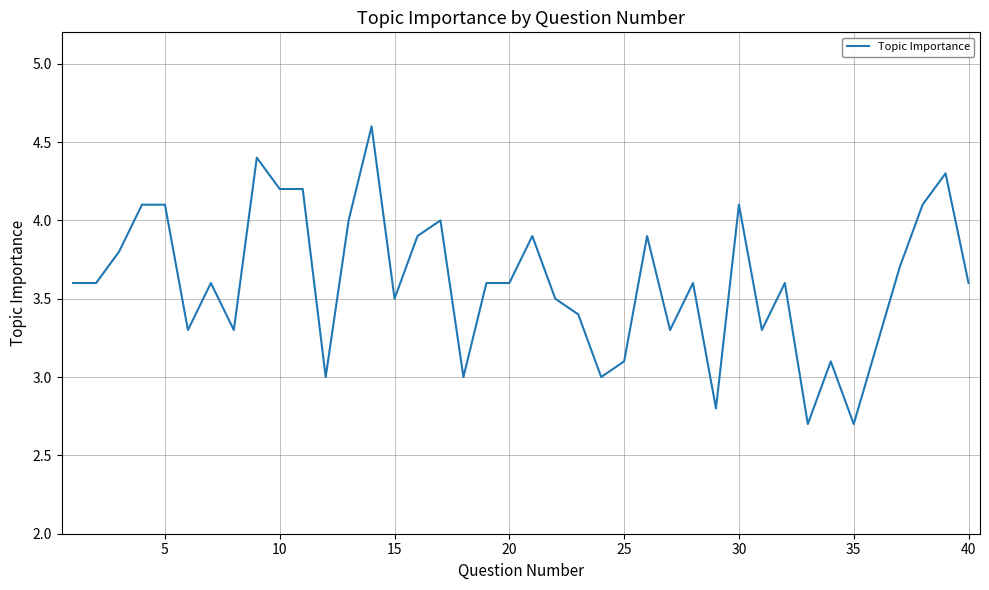

What is the smallest value displayed?

2.7